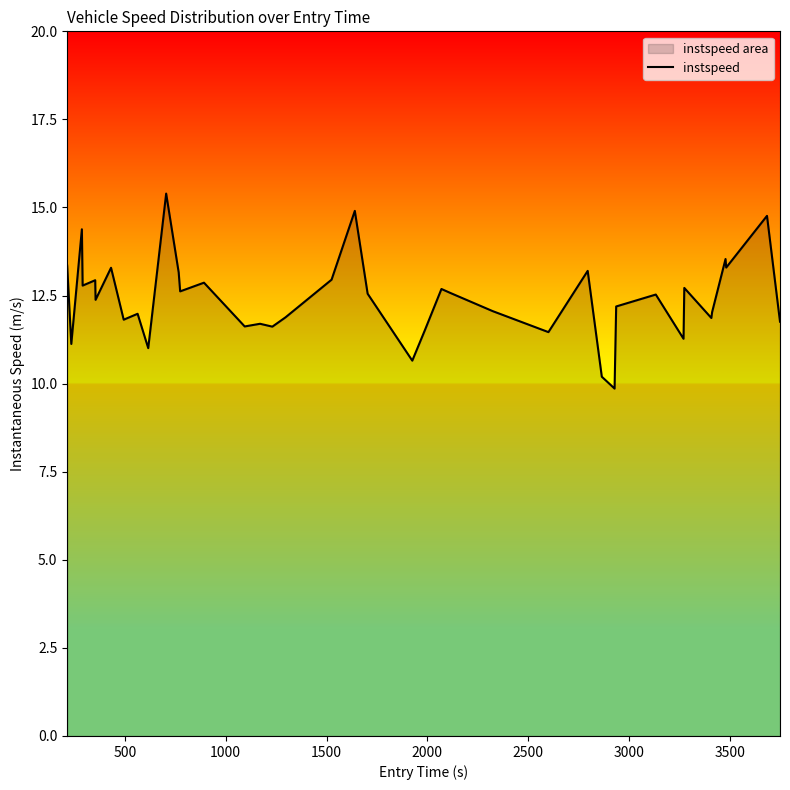

What is the difference between the maximum and minimum values?

5.5